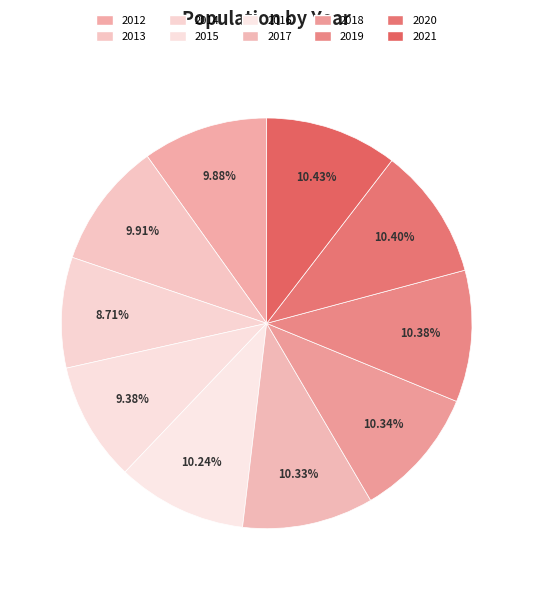

Does 2020 represent more than half of the total?

No